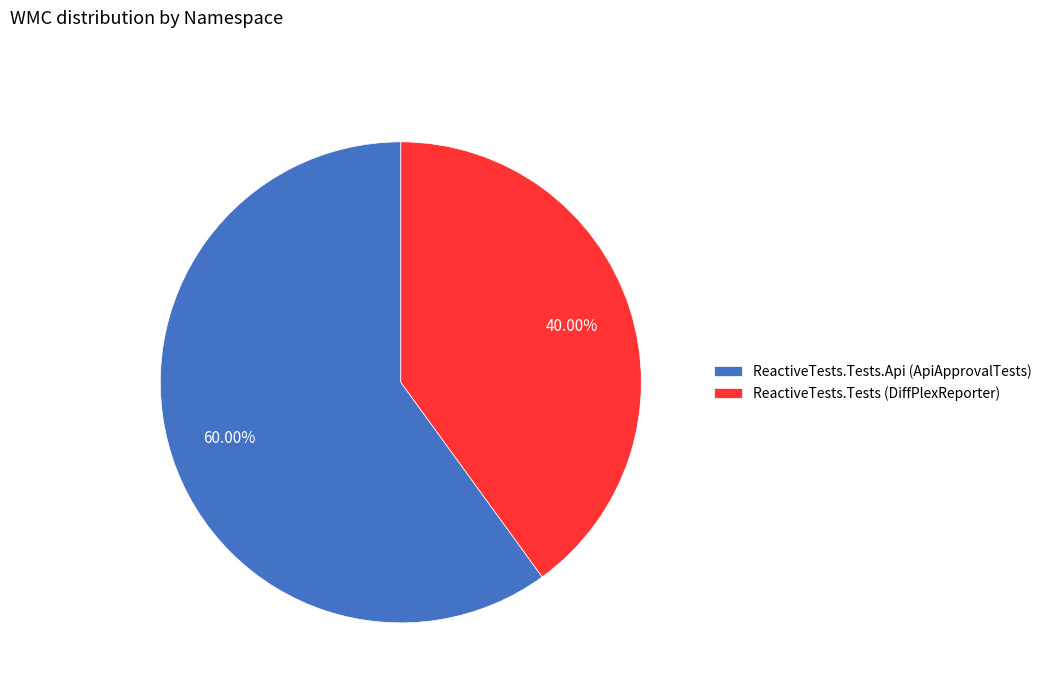

What is the majority slice?

ReactiveTests.Tests.Api (ApiApprovalTests)